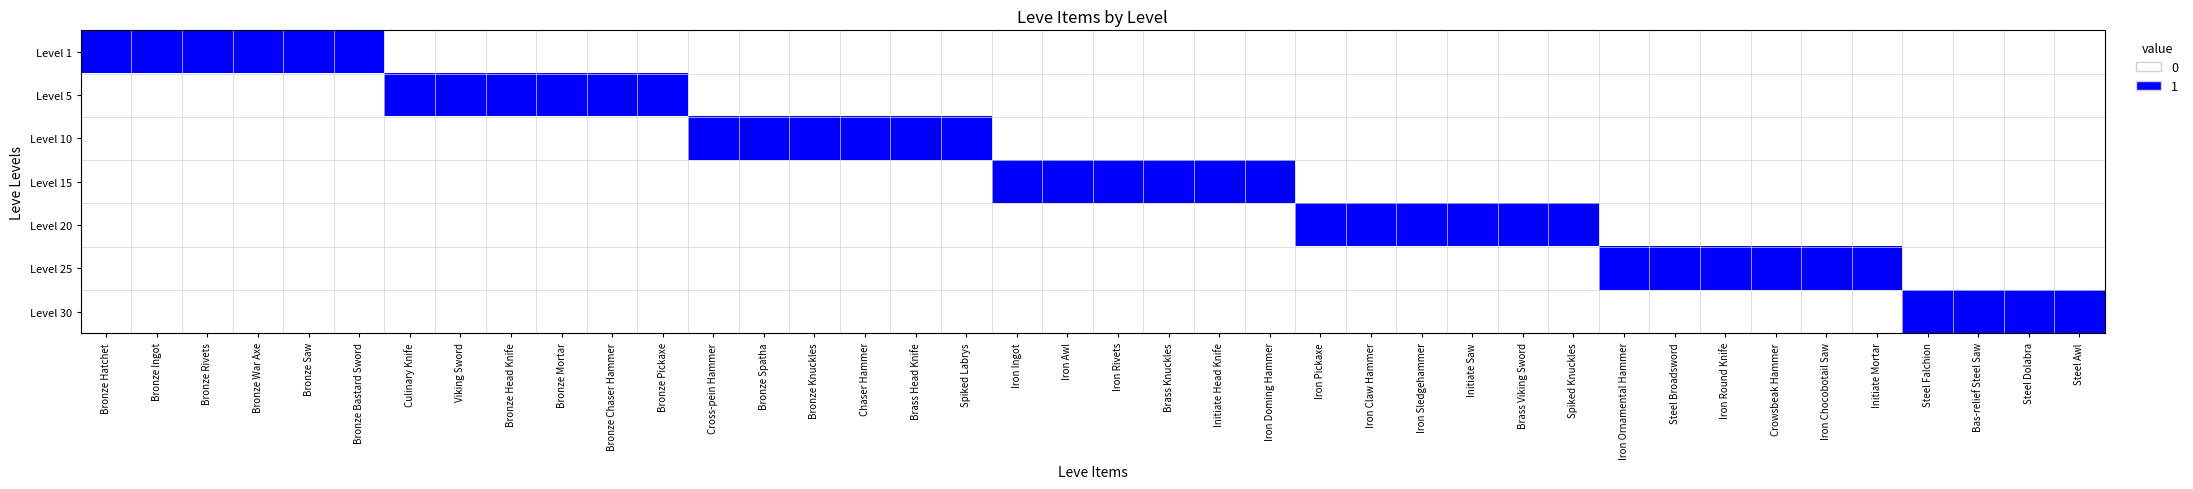

Count the number of categories in the chart.

40